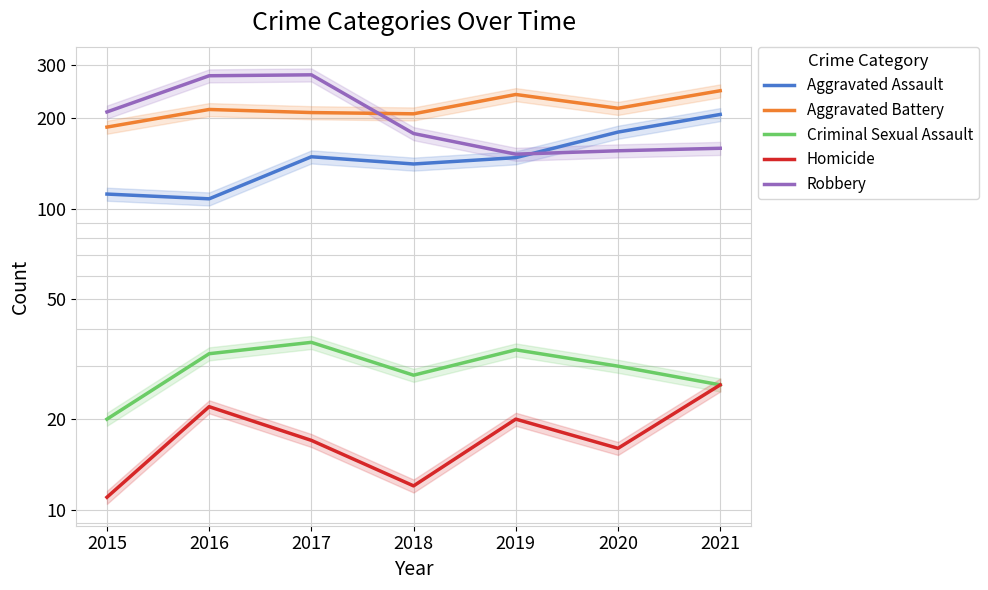

What is the total value across all series at 2020?

598